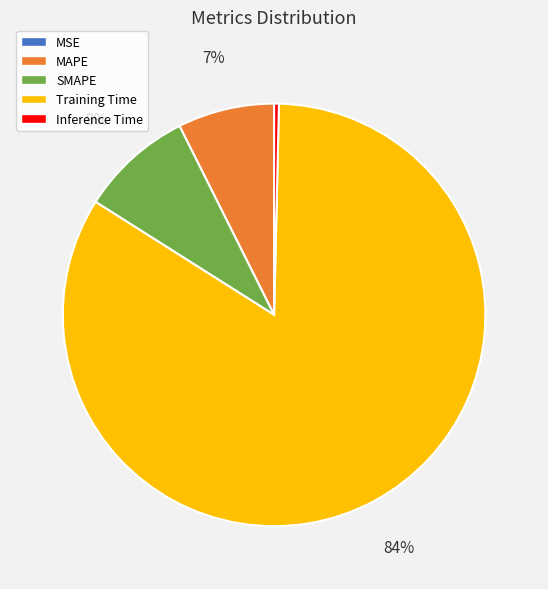

Combined, do Inference Time and MAPE account for over 50%?

No